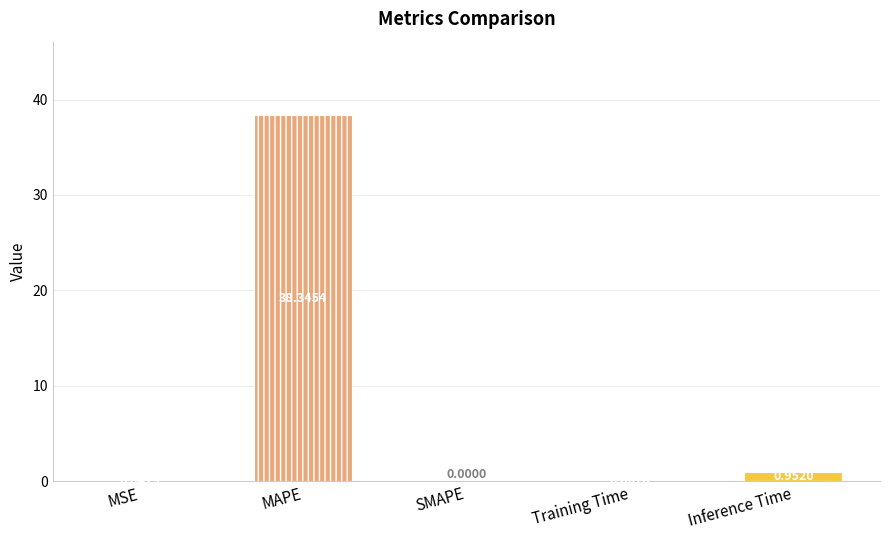

How many positive values are there?

4